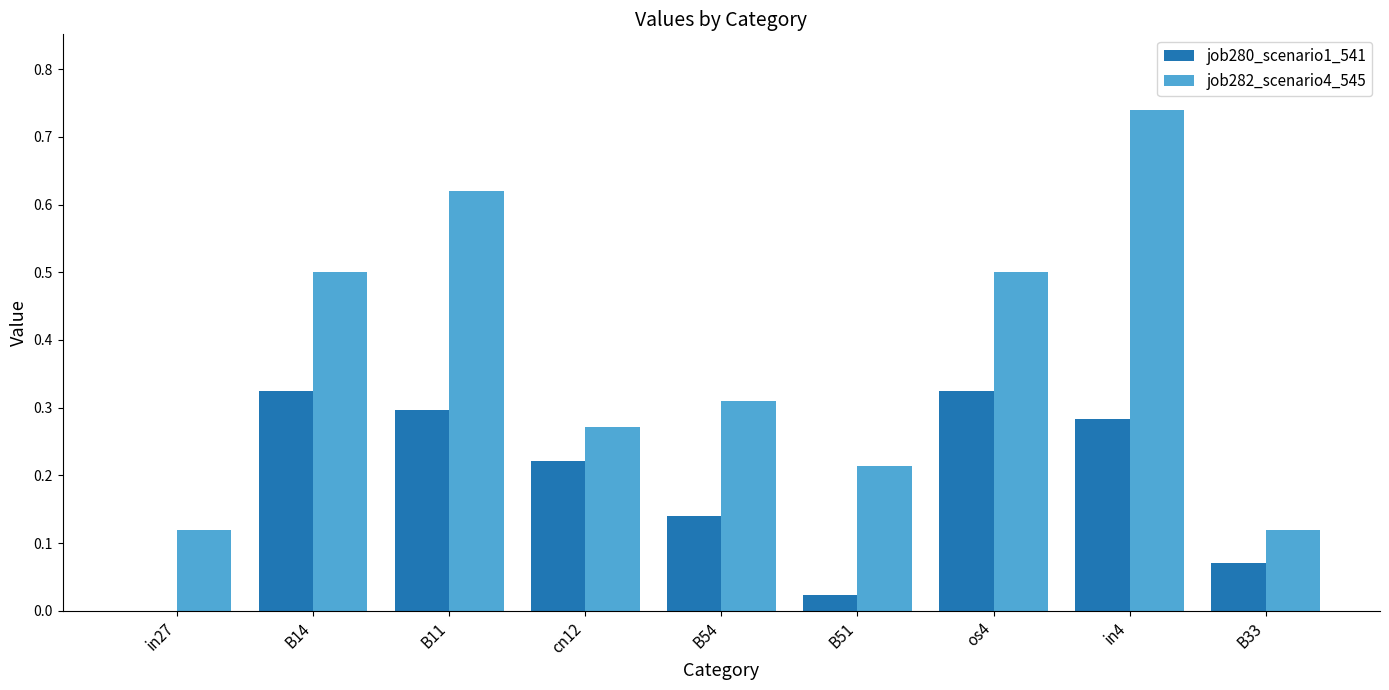

What is the sum of the job282_scenario4_545 values at in4 and in27?

0.9